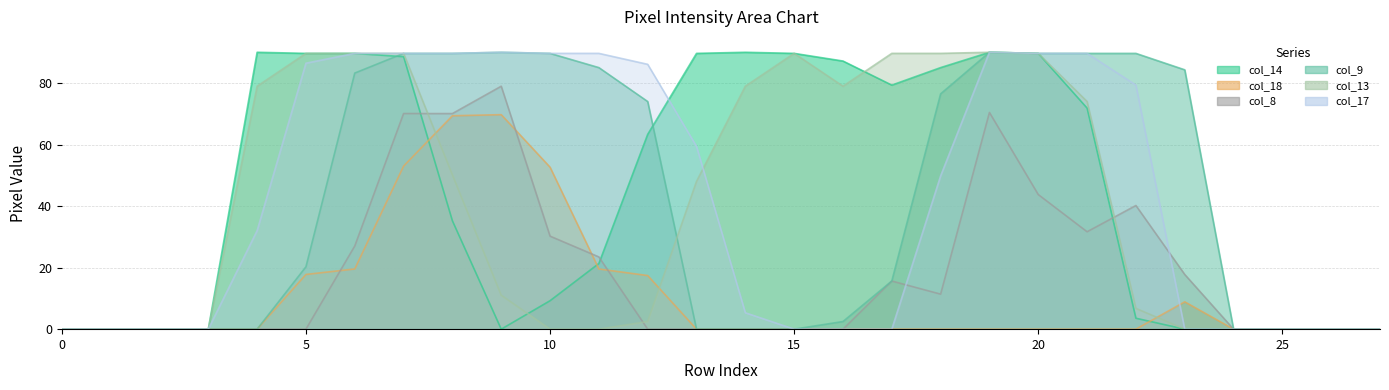

At which category does col_18 reach its first local peak?

9